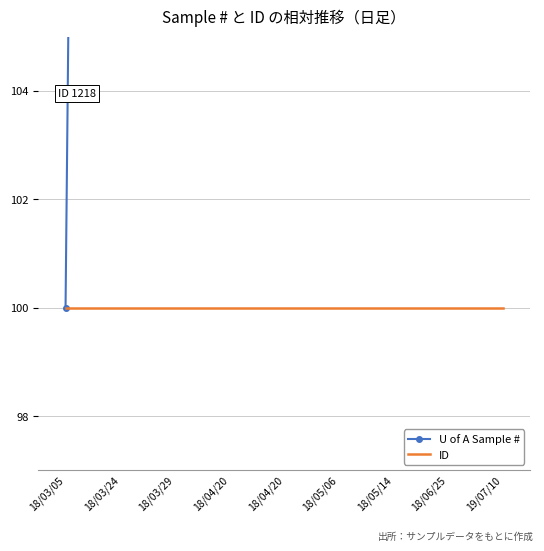

True or false: U of A Sample # has more than 1 interior local peaks.

False